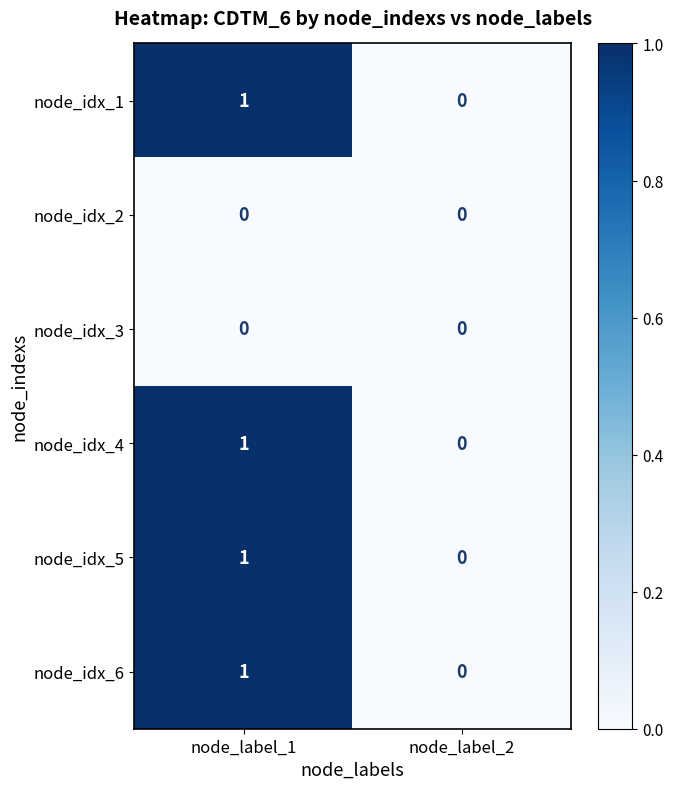

At which category is the sum across all series the highest?

node_label_1